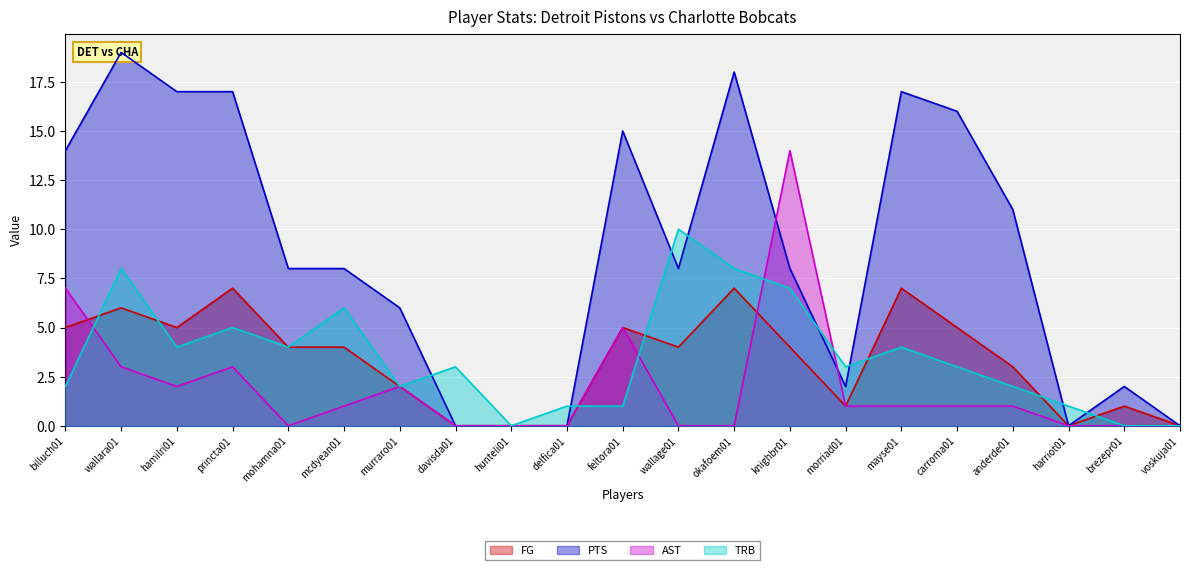

Which category has the highest value in the AST series?

knighbr01